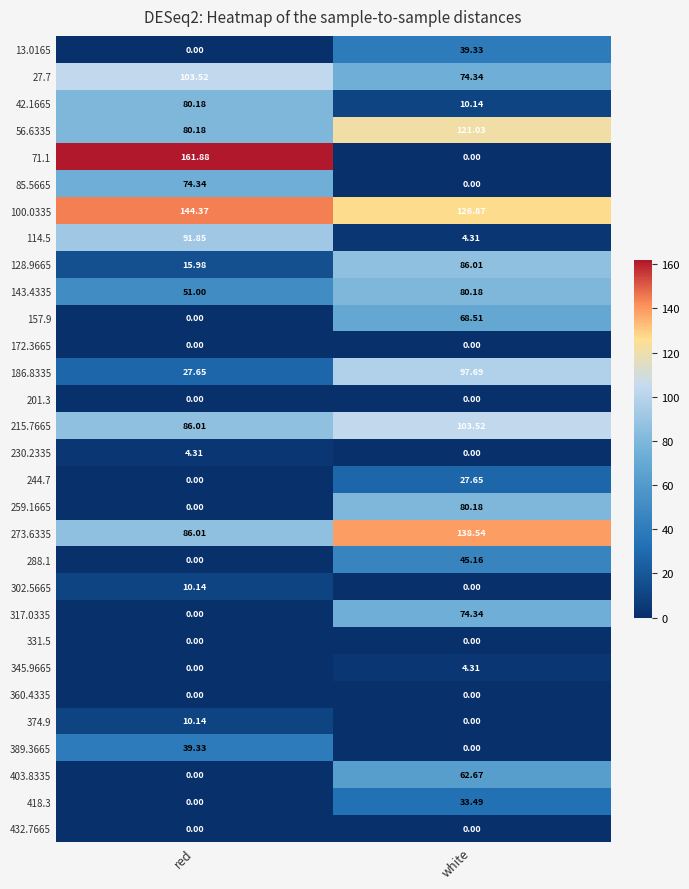

What is the difference between the highest and lowest values at white?

138.5